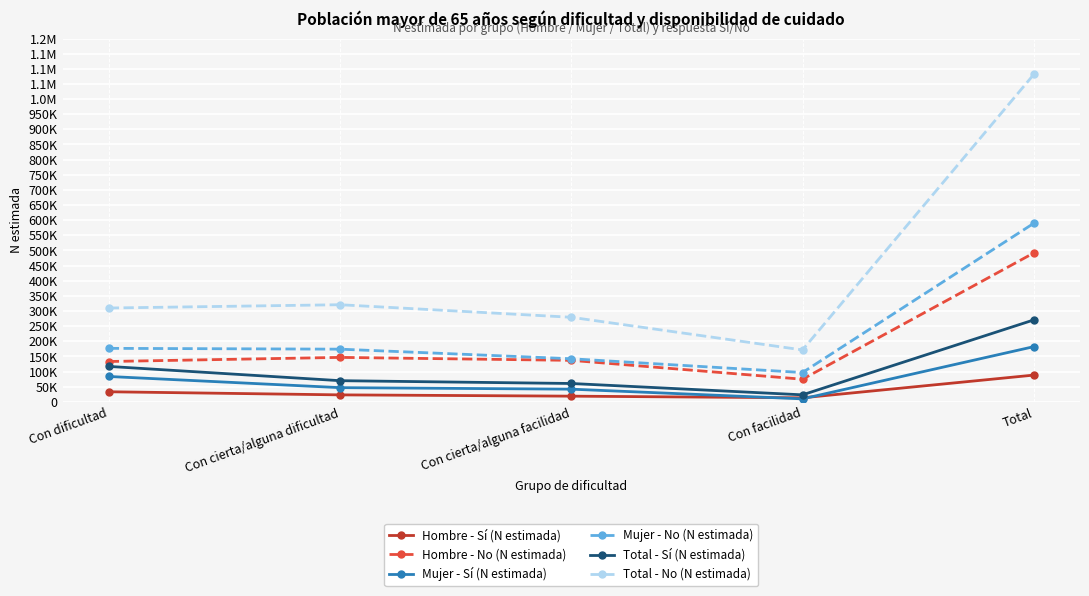

What is the highest value of the Hombre - No (N estimada) series?

491650